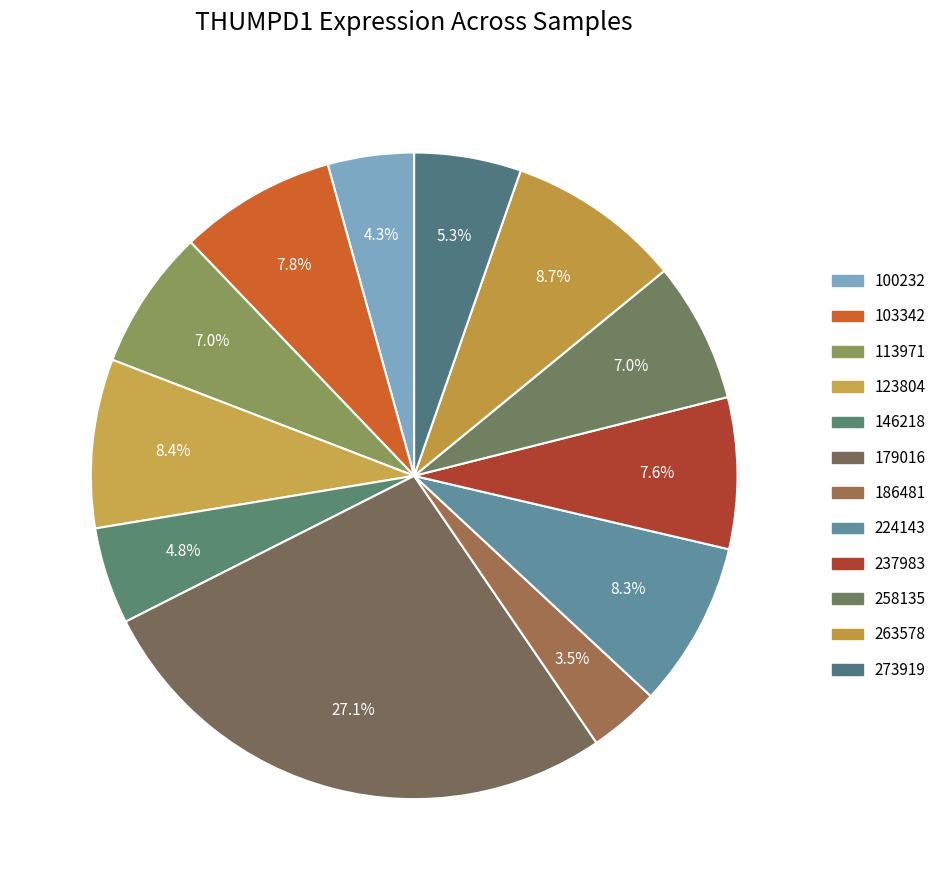

Between 113971 and 103342, which is larger?

103342